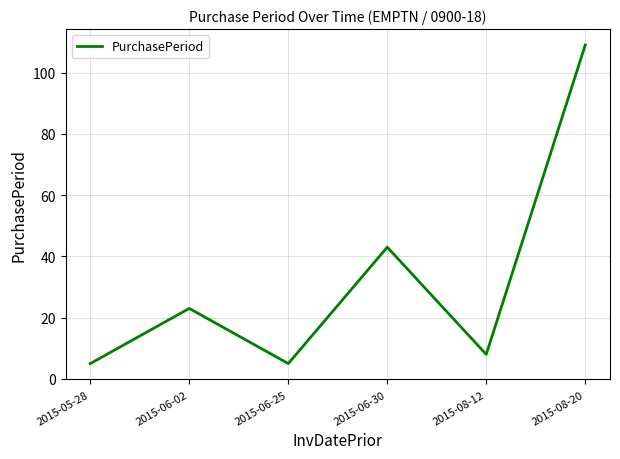

What position from the right is 2015-05-28?

6